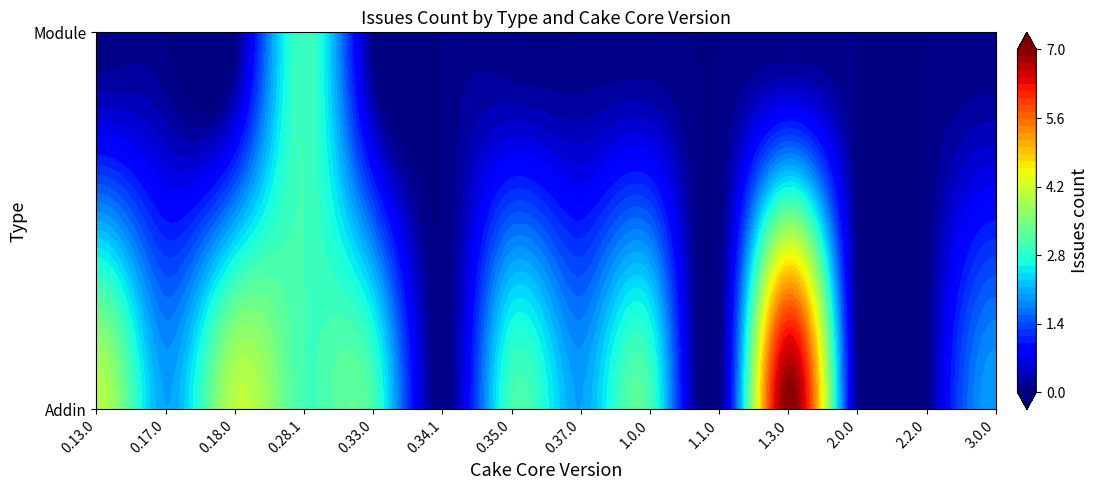

Reading right to left, list all the values displayed in this chart.

Addin: 2	0	0	7	0	3	2	3	0	3	3	4	2	4
Module: 0	0	0	0	0	0	0	0	0	0	3	0	0	0